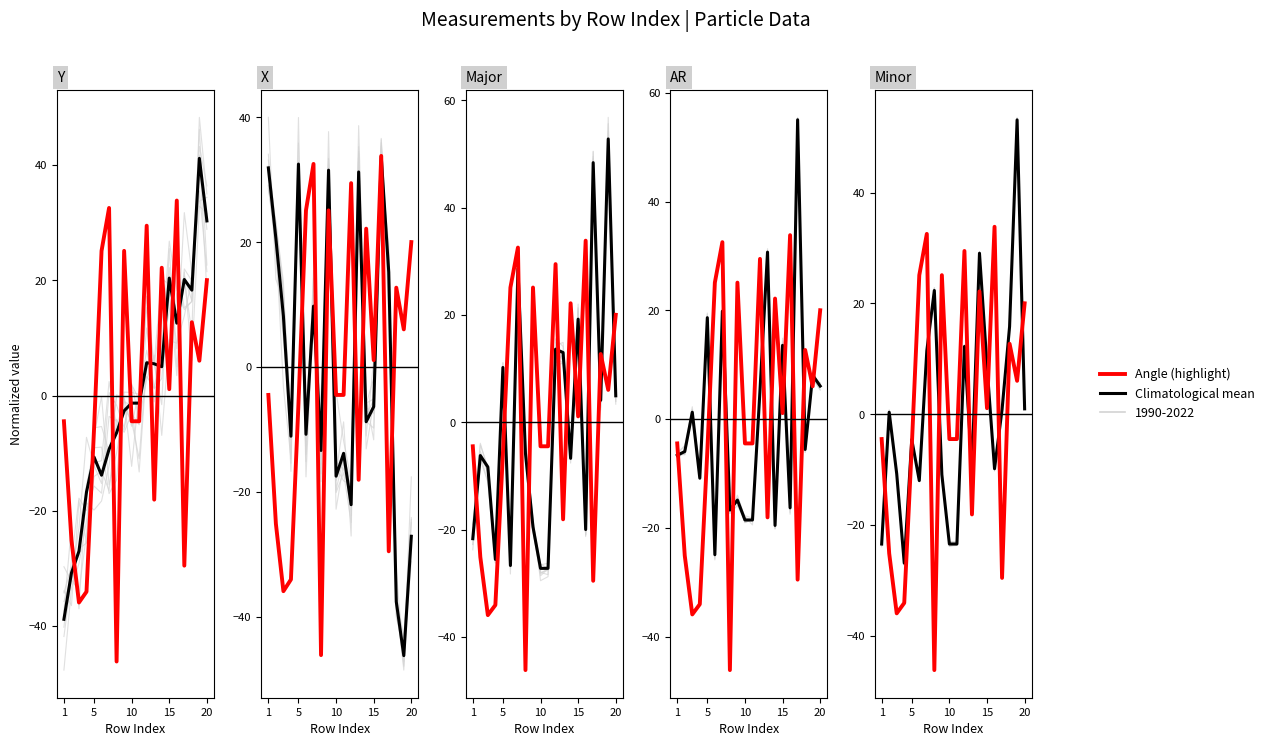

The value at 10 is -9.1. True or false?

False